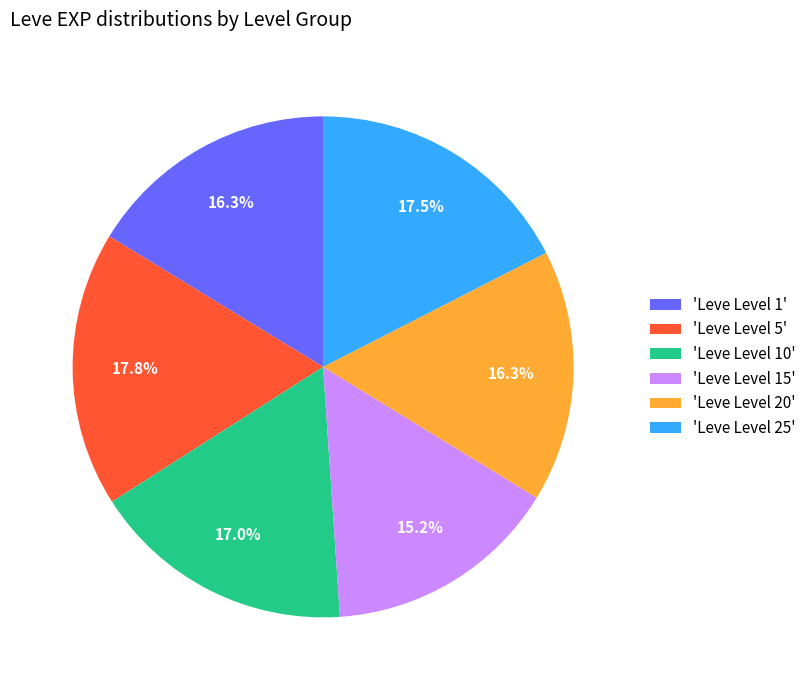

Is the sum of 'Leve Level 25' and 'Leve Level 10' greater than half?

No